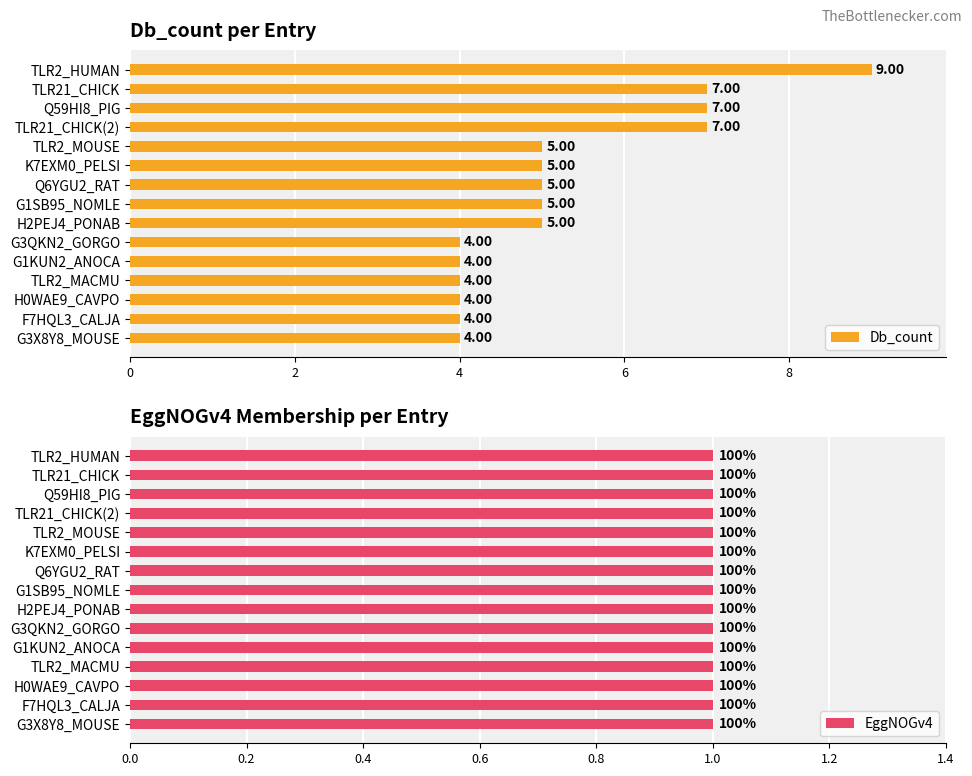

What is the difference between the maximum and second lowest values in the Db_count series?

5